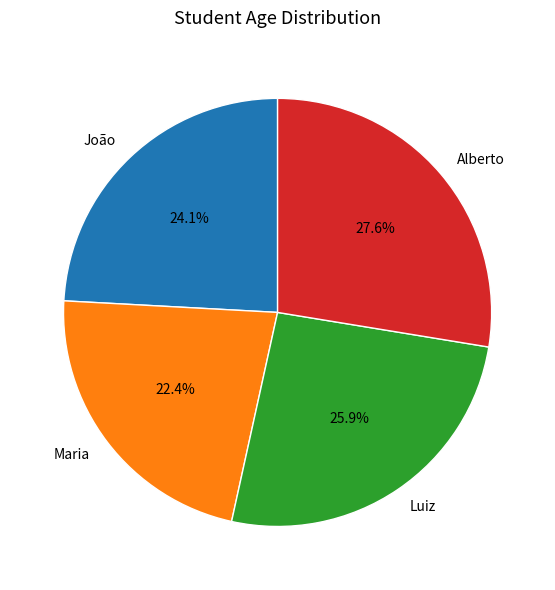

Which category has the biggest portion of the pie?

Alberto